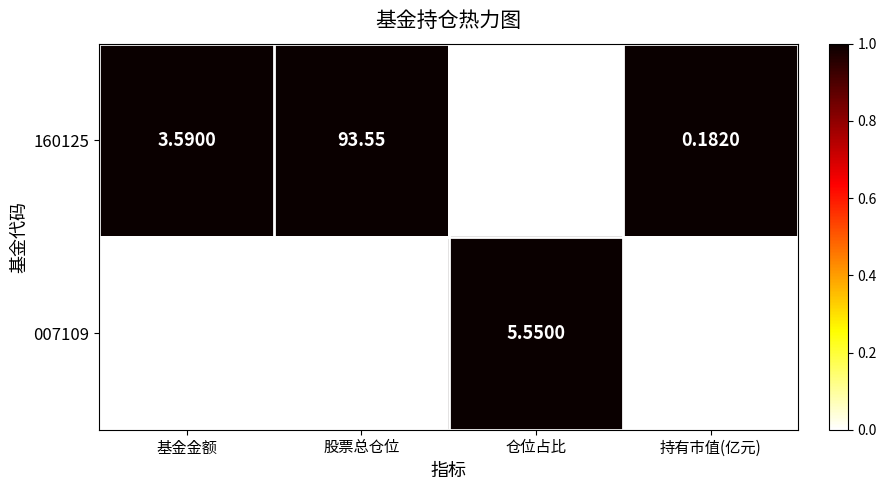

Where does the 007109 series first go above 5?

股票总仓位